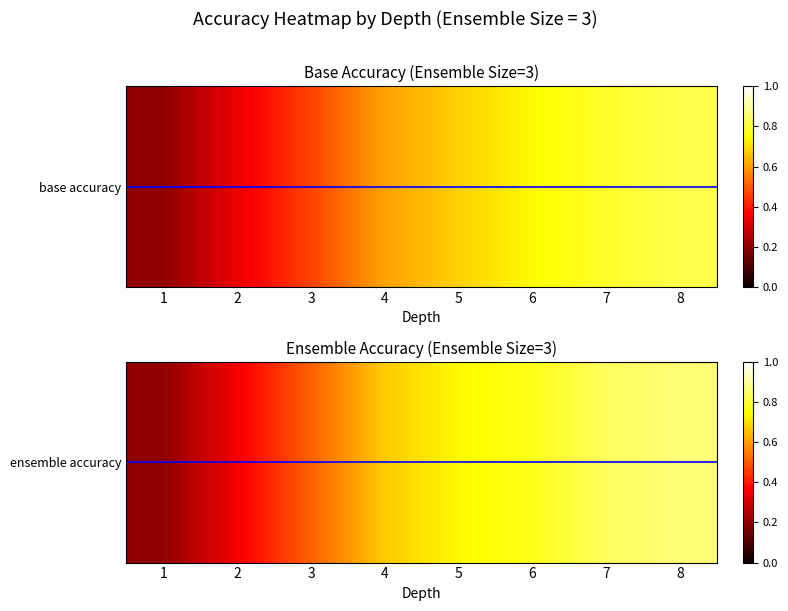

What is the difference between the second highest and second lowest values?

0.5